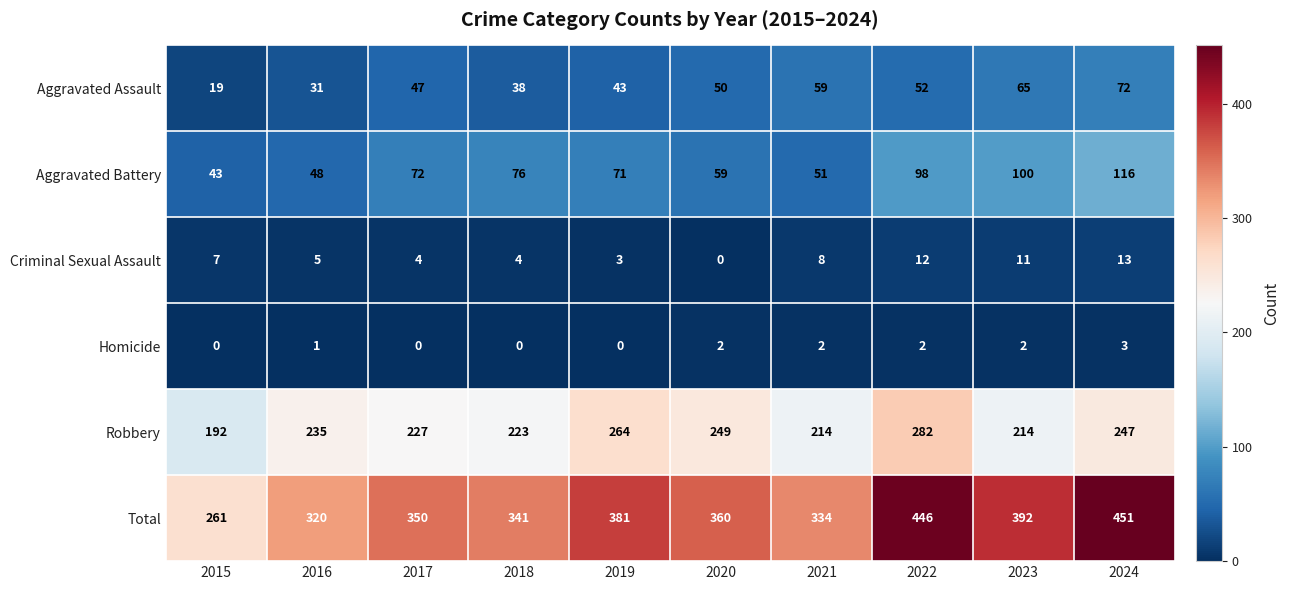

At which label does Total first exceed 360?

2019